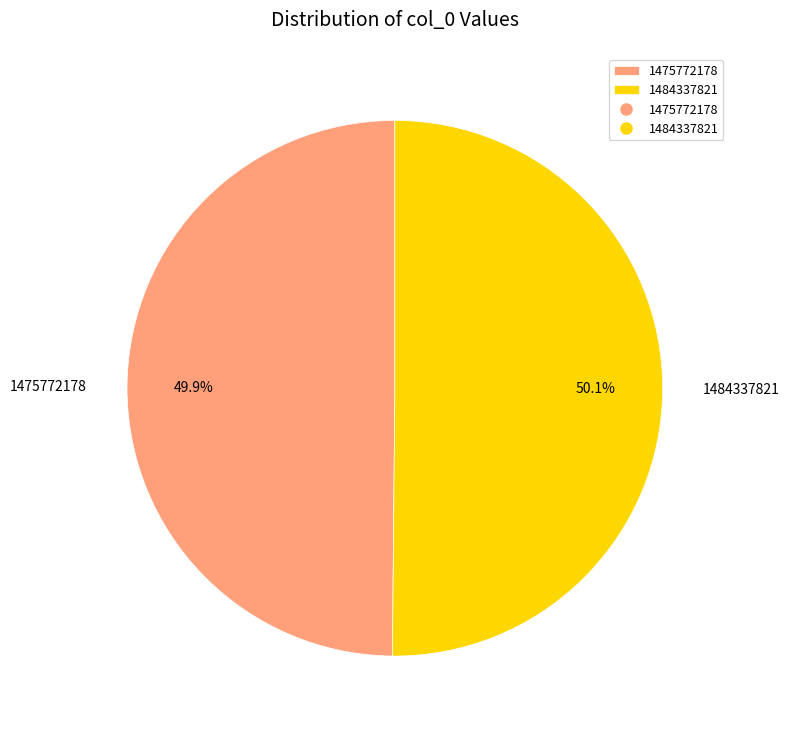

Count the number of slices in the pie.

2